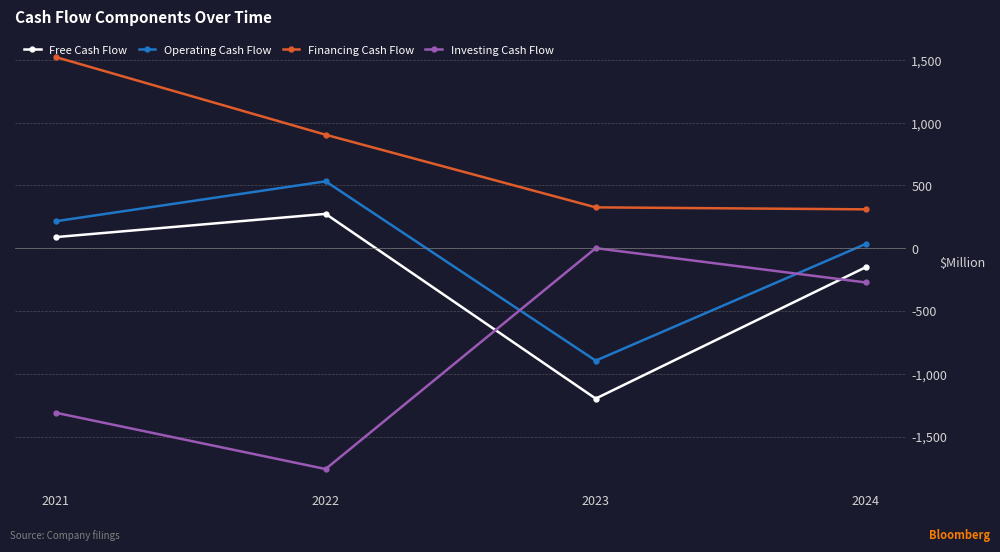

What value does the Investing Cash Flow series have at 2021?

-1310.1